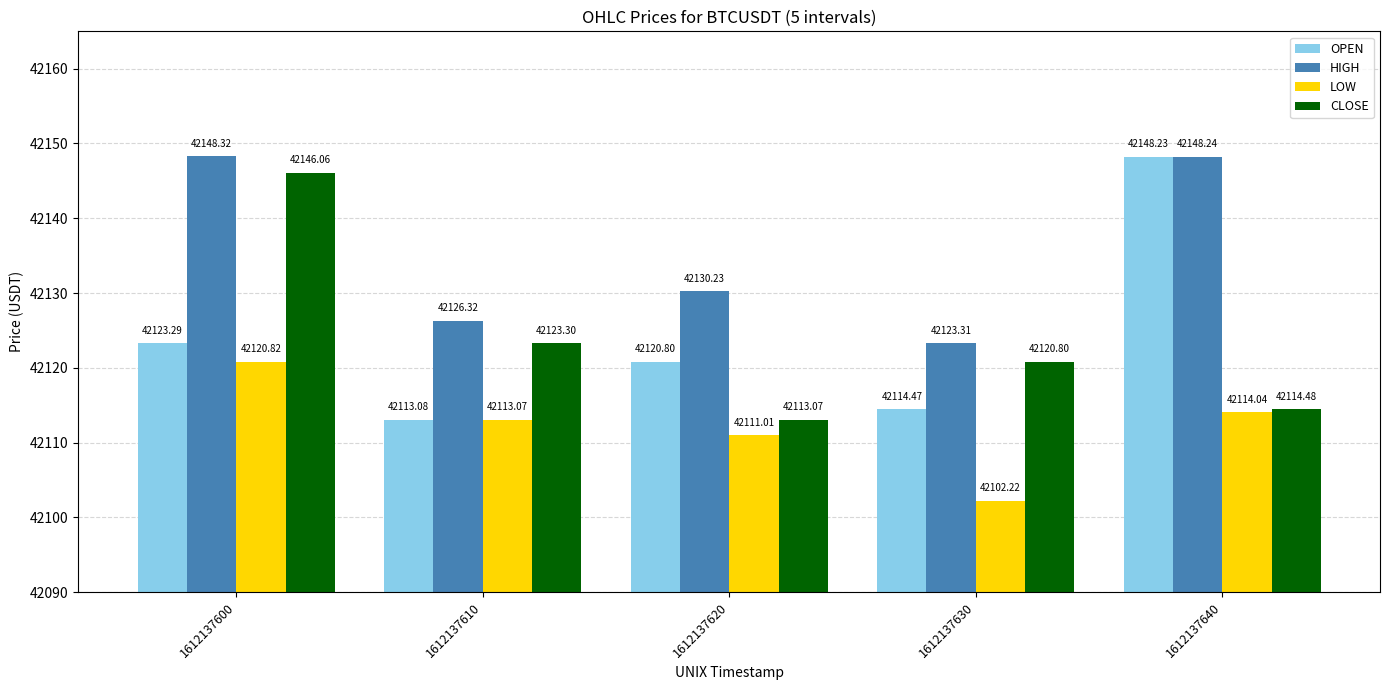

At which label does HIGH reach its minimum?

1612137630